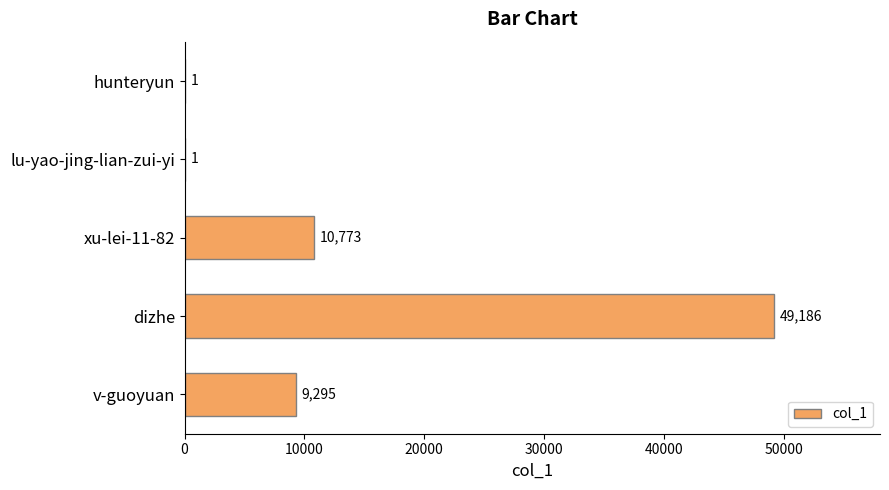

Is it true that the value at dizhe is 22558?

False